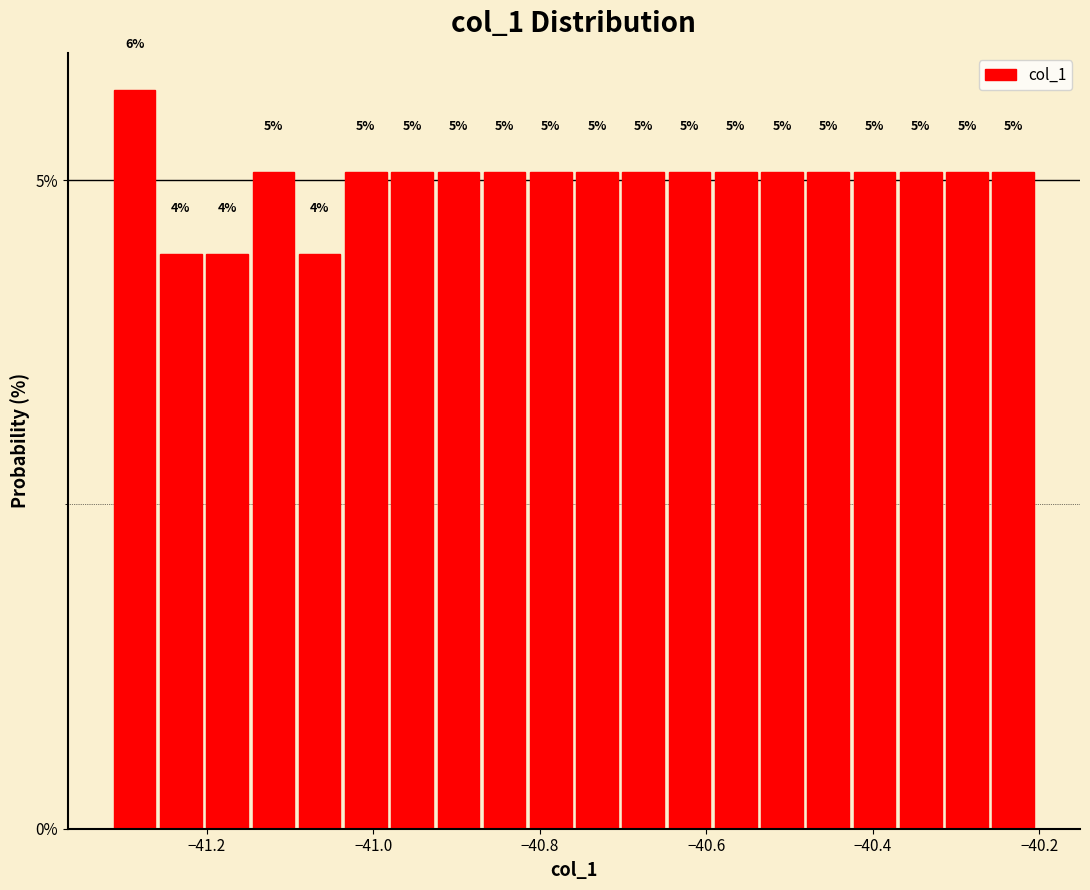

Read against the x-axis, roughly where is the centre of the tallest bar?

-41.28